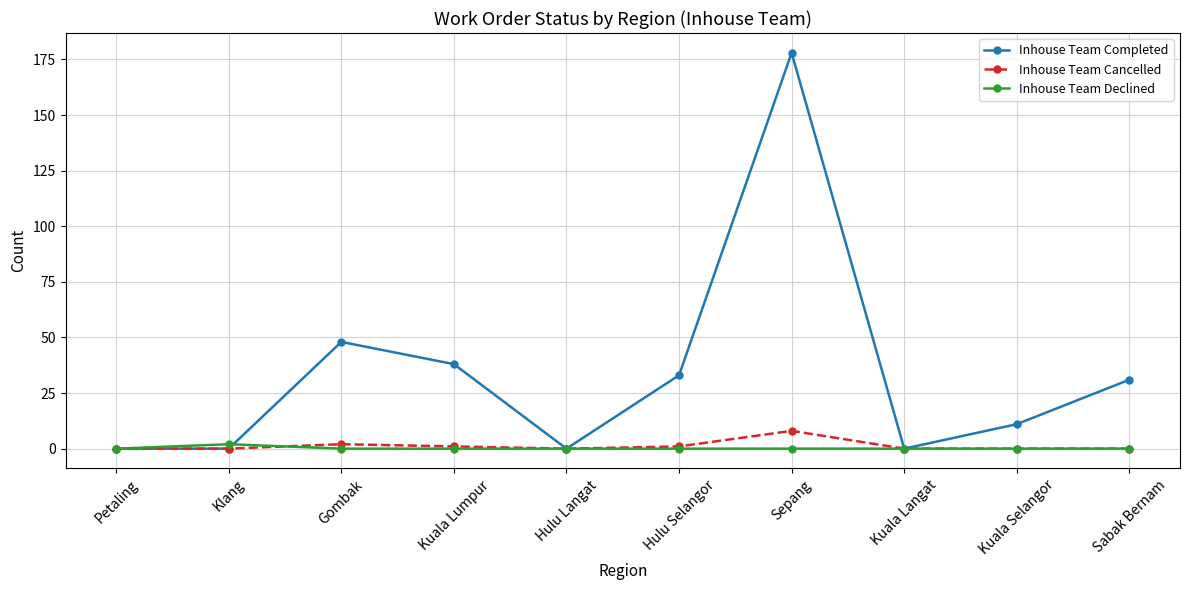

What is the label of the 10th point from the right?

Petaling